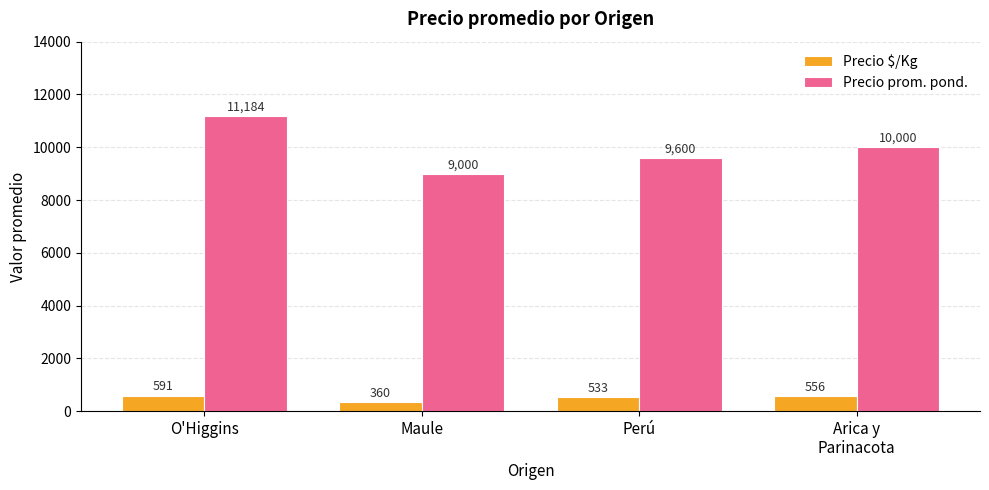

What is the label of the 2nd bar from the left?

Maule